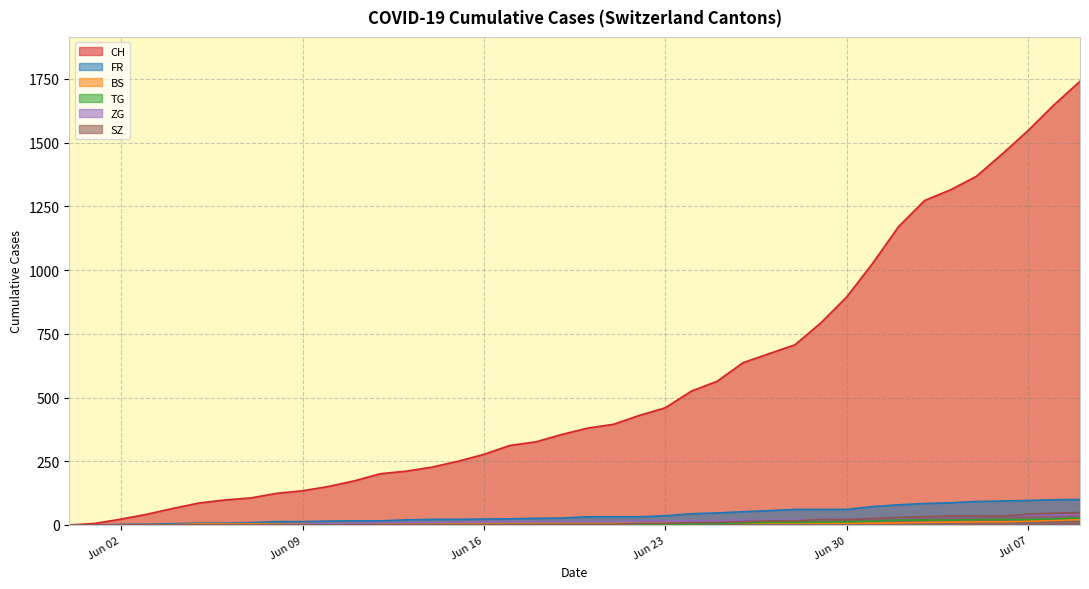

What is the value of the CH point at the 3rd from the left?

23